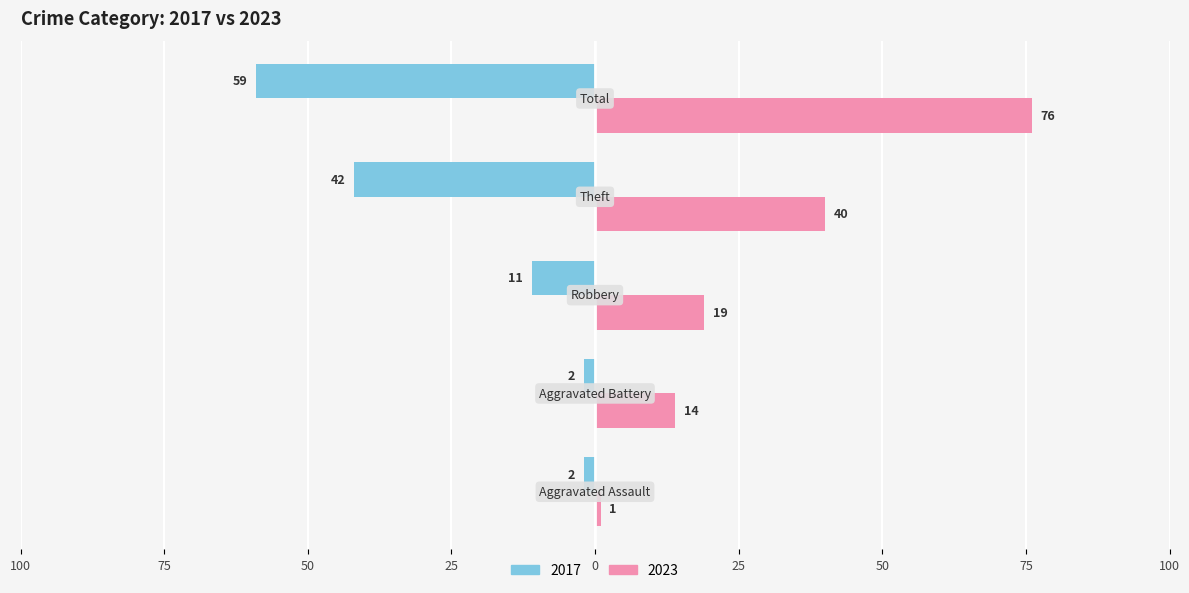

What is the average value of the 2023 series?

30